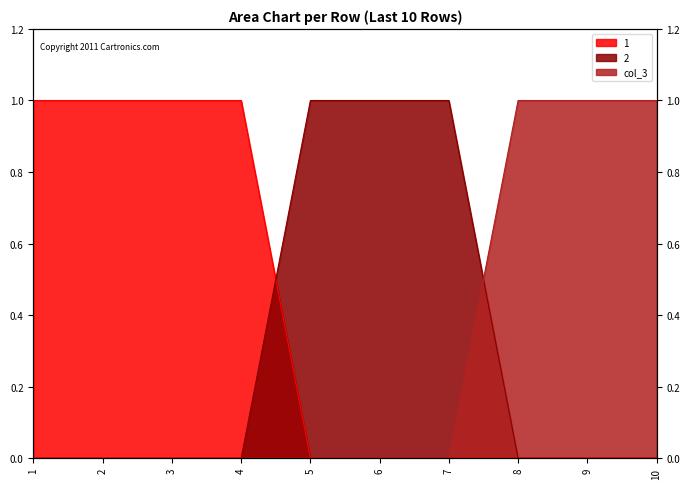

List the labels in order of 2 value, largest first.

5, 6, 7, 1, 2, 3, 4, 8, 9, 10